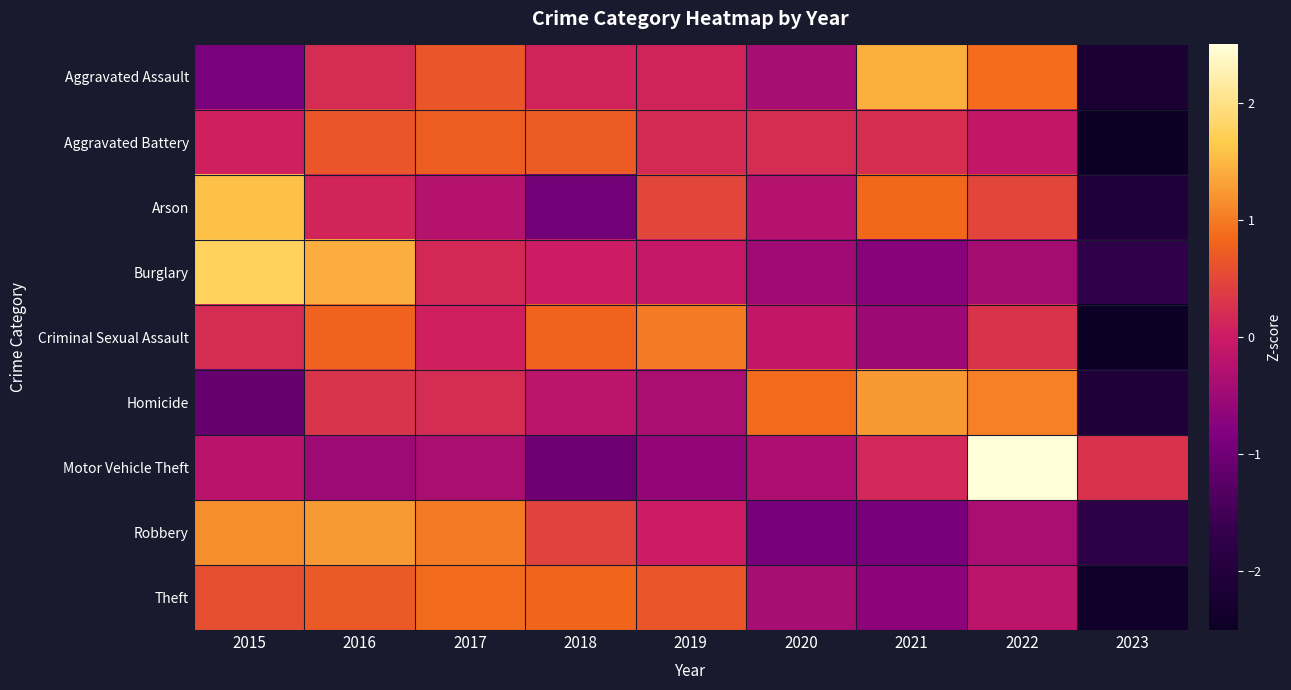

At how many categories does at least one series exceed 0?

9